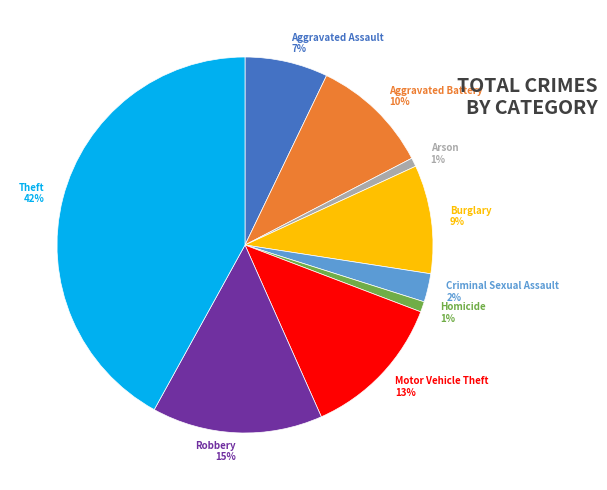

What percentage is the Homicide slice, to the nearest percent?

1%